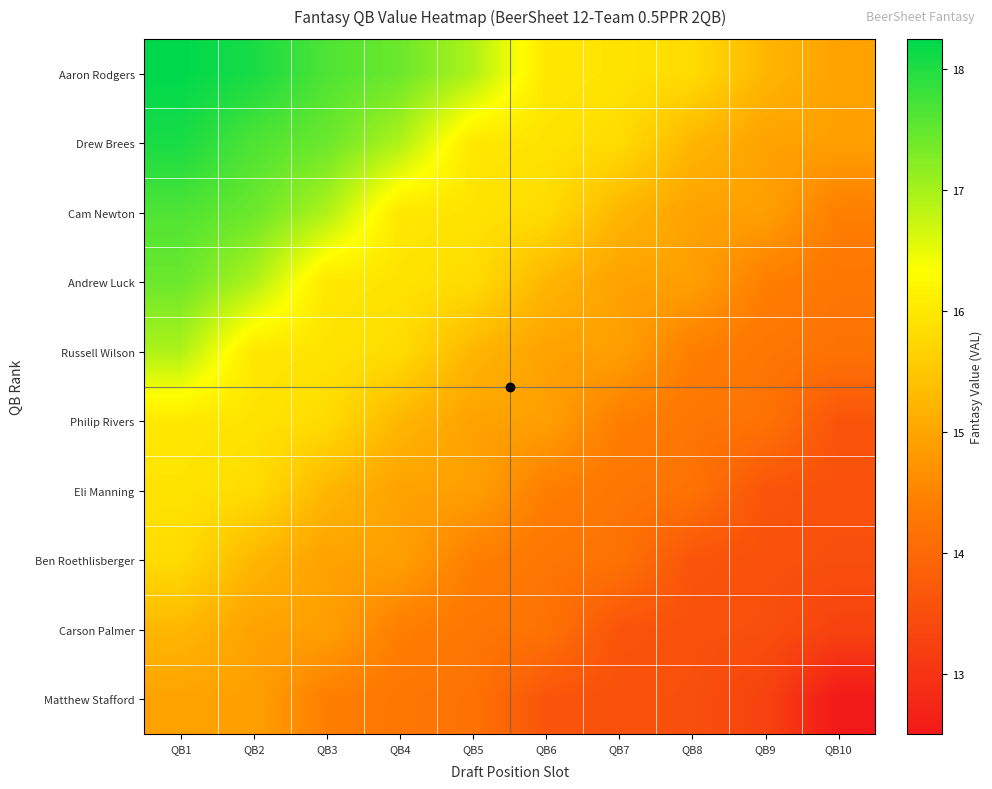

Reading left to right, what are all the values shown in this chart?

Aaron Rodgers: QB1=18.2	QB2=18.1	QB3=17.6	QB4=17.4	QB5=16.9	QB6=16.0	QB7=15.9	QB8=15.8	QB9=15.3	QB10=14.9
Drew Brees: QB1=18.1	QB2=17.6	QB3=17.4	QB4=16.9	QB5=16.0	QB6=15.9	QB7=15.8	QB8=15.3	QB9=14.9	QB10=14.9
Cam Newton: QB1=17.6	QB2=17.4	QB3=16.9	QB4=16.0	QB5=15.9	QB6=15.8	QB7=15.3	QB8=14.9	QB9=14.9	QB10=14.4
Andrew Luck: QB1=17.4	QB2=16.9	QB3=16.0	QB4=15.9	QB5=15.8	QB6=15.3	QB7=14.9	QB8=14.9	QB9=14.4	QB10=14.3
Russell Wilson: QB1=16.9	QB2=16.0	QB3=15.9	QB4=15.8	QB5=15.3	QB6=14.9	QB7=14.9	QB8=14.4	QB9=14.3	QB10=14.2
Philip Rivers: QB1=16.0	QB2=15.9	QB3=15.8	QB4=15.3	QB5=14.9	QB6=14.9	QB7=14.4	QB8=14.3	QB9=14.2	QB10=13.6
Eli Manning: QB1=15.9	QB2=15.8	QB3=15.3	QB4=14.9	QB5=14.9	QB6=14.4	QB7=14.3	QB8=14.2	QB9=13.6	QB10=13.6
Ben Roethlisberger: QB1=15.8	QB2=15.3	QB3=14.9	QB4=14.9	QB5=14.4	QB6=14.3	QB7=14.2	QB8=13.6	QB9=13.6	QB10=13.5
Carson Palmer: QB1=15.3	QB2=14.9	QB3=14.9	QB4=14.4	QB5=14.3	QB6=14.2	QB7=13.6	QB8=13.6	QB9=13.5	QB10=13.3
Matthew Stafford: QB1=14.9	QB2=14.9	QB3=14.4	QB4=14.3	QB5=14.2	QB6=13.6	QB7=13.6	QB8=13.5	QB9=13.3	QB10=12.5